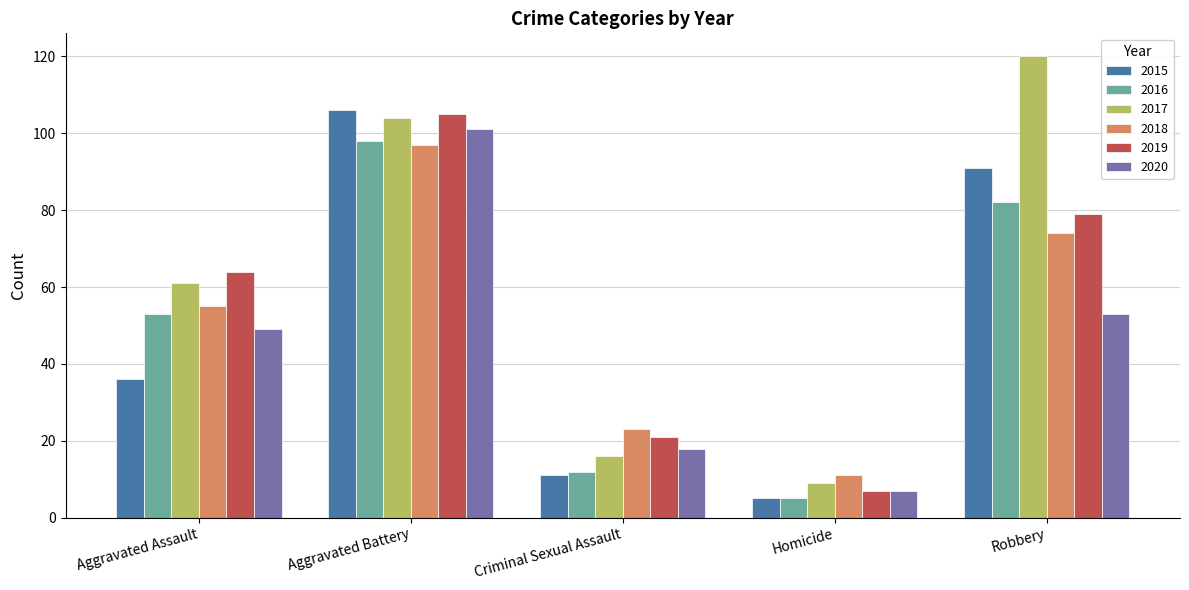

How many bars are there in total?

30